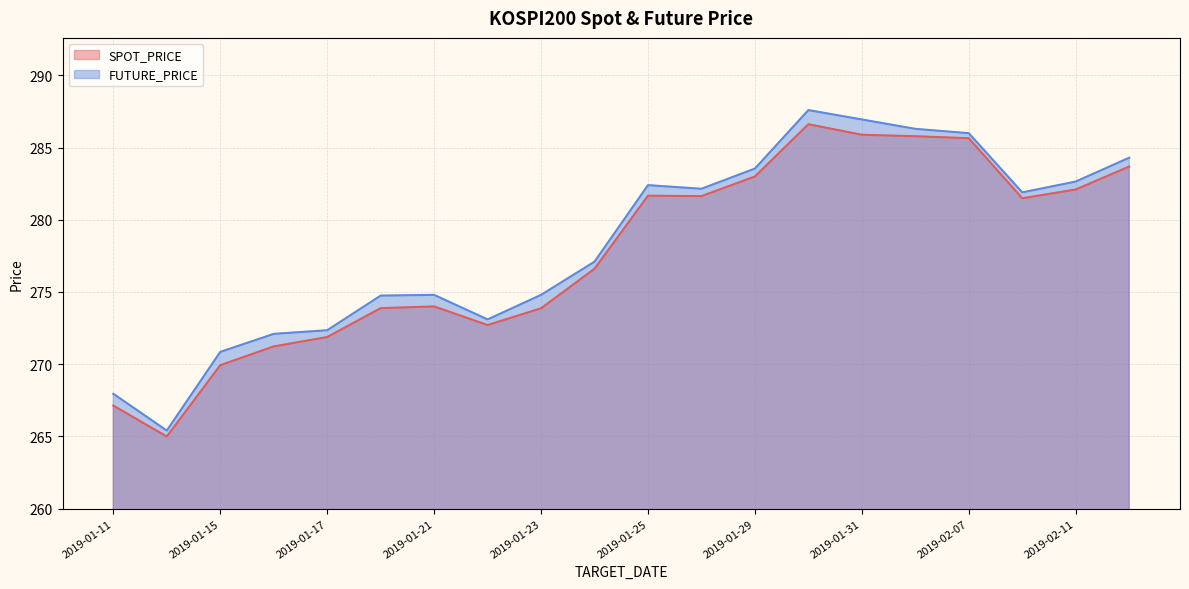

At which label does SPOT_PRICE reach its minimum?

2019-01-14